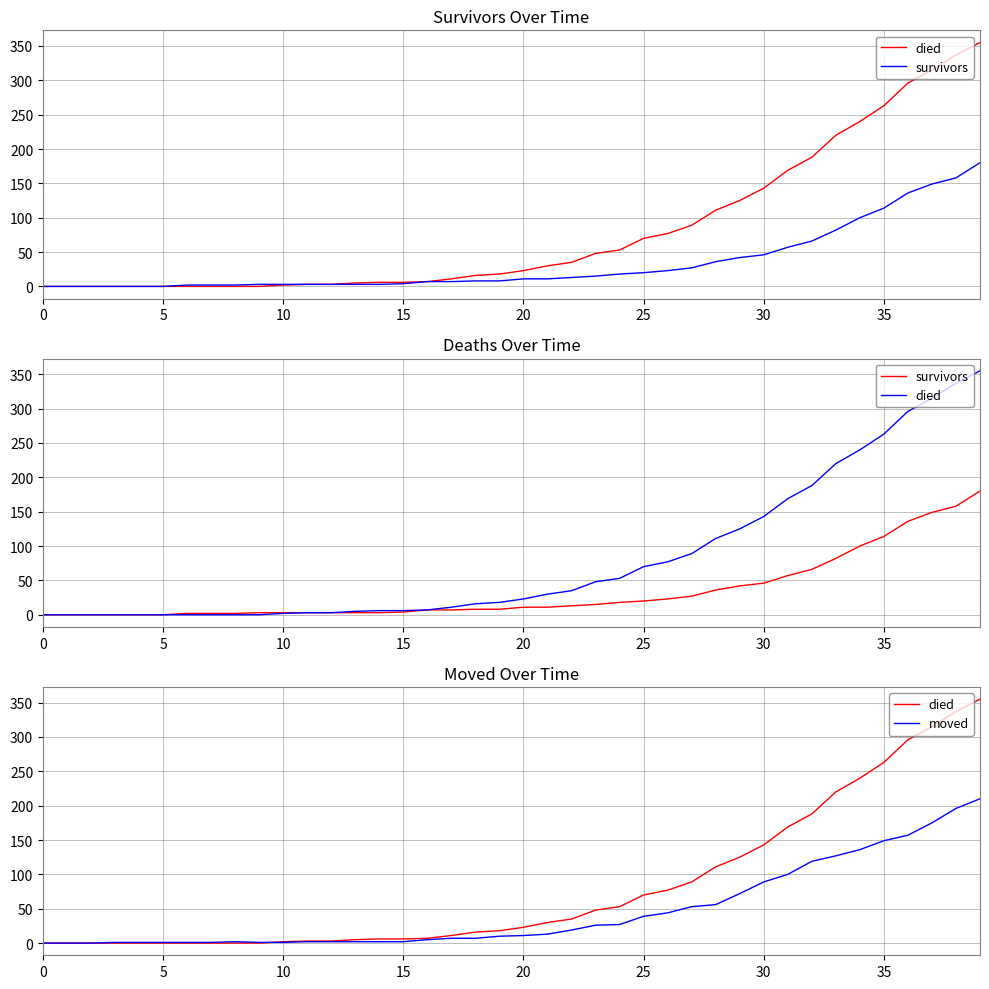

True or false: survivors and died cross at least once.

False